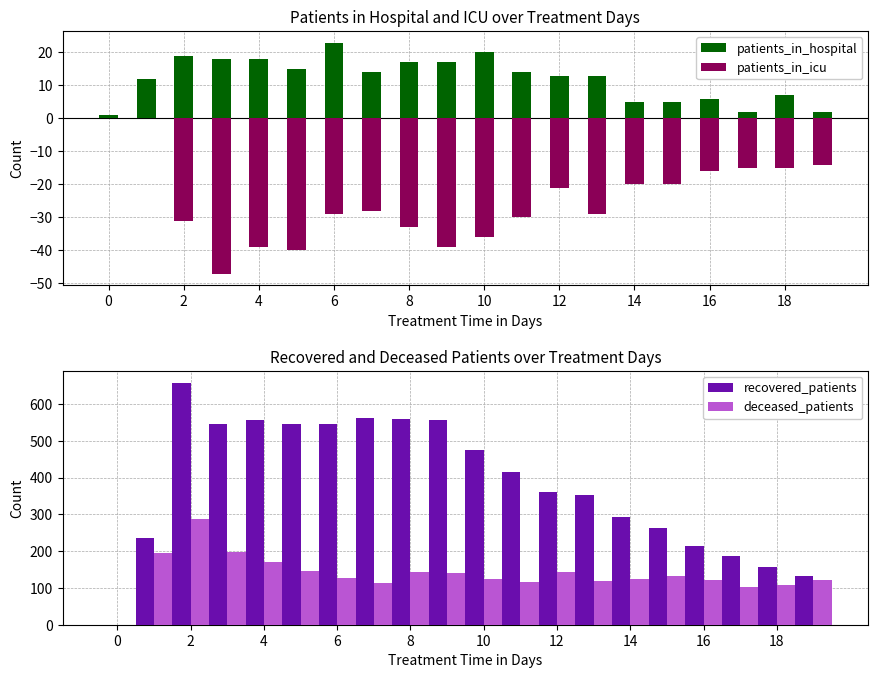

Which series has the largest total across all categories?

recovered_patients